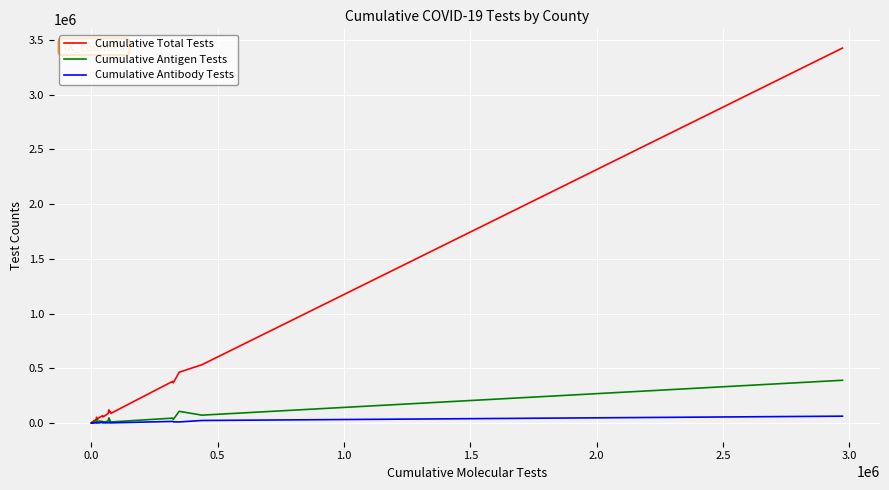

Rank the series by their maximum value, from highest to lowest.

Cumulative Total Tests, Cumulative Antigen Tests, Cumulative Antibody Tests